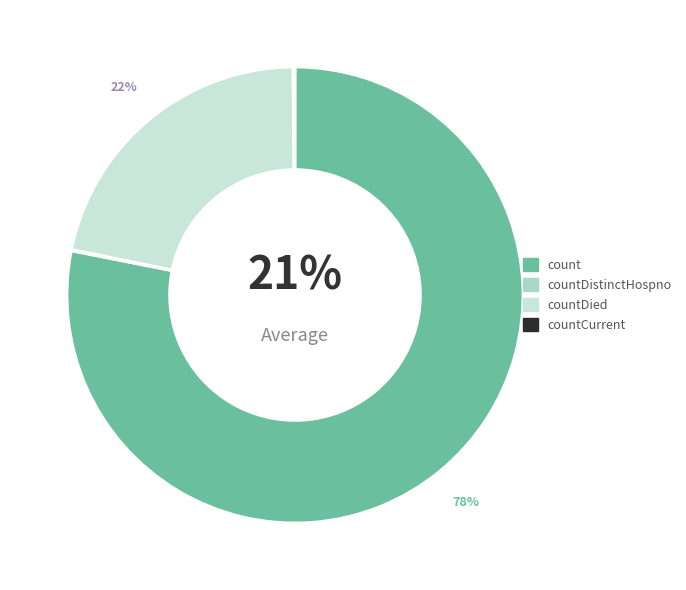

Which slice represents more than half of the pie?

count